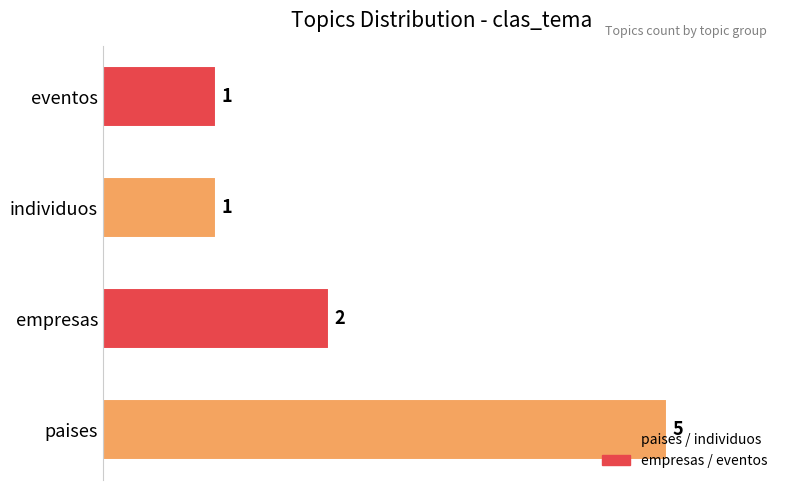

What is the maximum value shown in the chart?

5